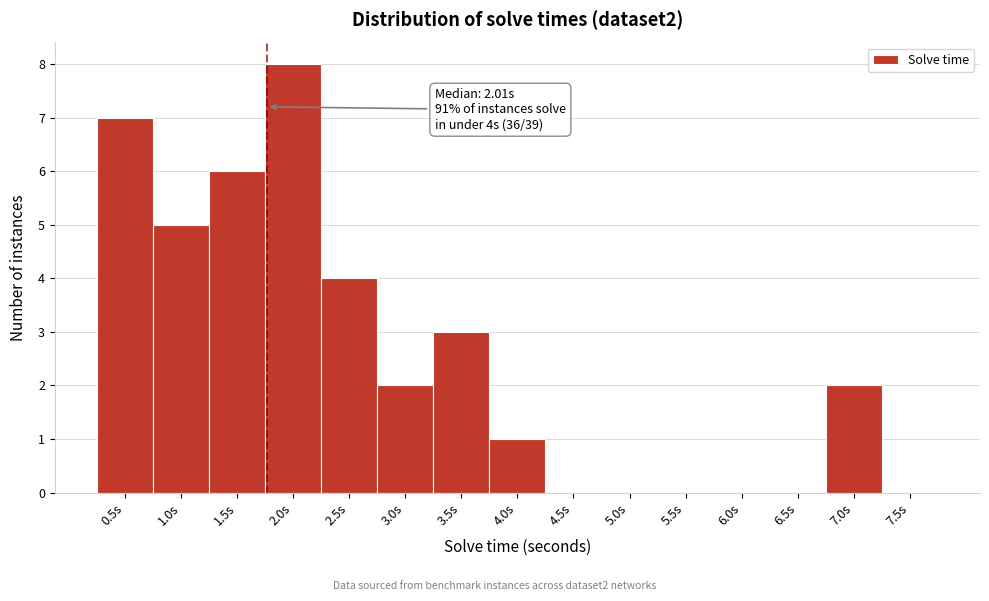

Reading right to left, what are all the values shown in this chart?

7.5s=0	7.0s=2	6.5s=0	6.0s=0	5.5s=0	5.0s=0	4.5s=0	4.0s=1	3.5s=3	3.0s=2	2.5s=4	2.0s=8	1.5s=6	1.0s=5	0.5s=7